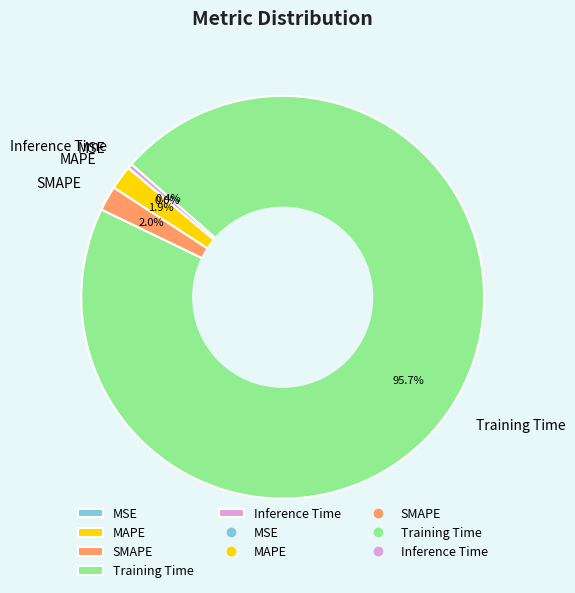

What is the largest slice in the pie chart?

Training Time